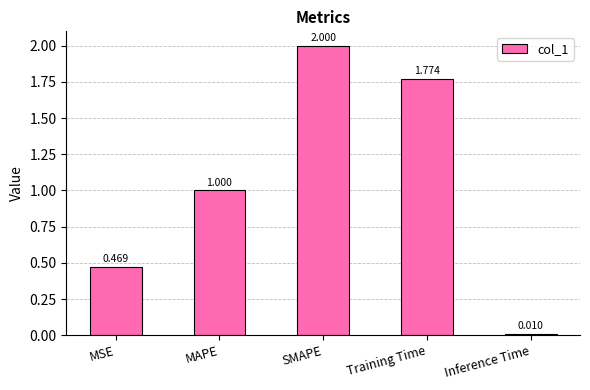

Between SMAPE and MSE, which is larger?

SMAPE